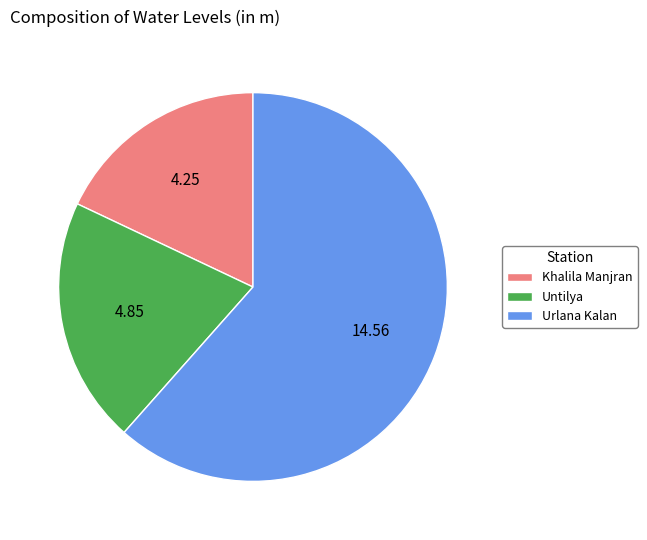

Count the number of slices in the pie.

3